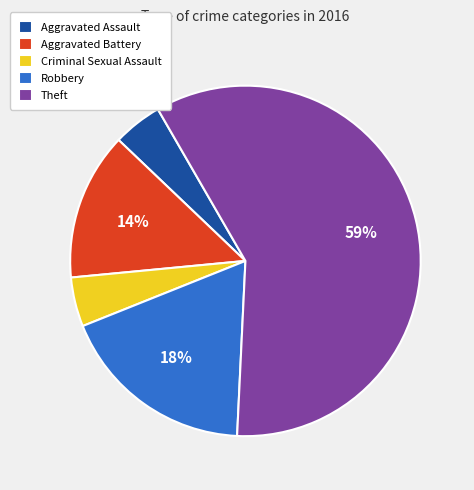

Which slice represents more than half of the pie?

Theft